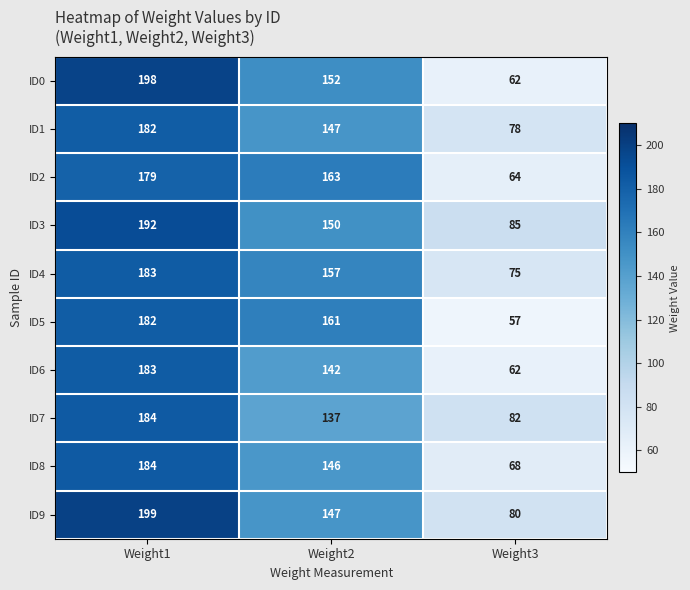

Reading left to right, transcribe all the data shown in this chart.

ID0: Weight1=198	Weight2=152	Weight3=62
ID1: Weight1=182	Weight2=147	Weight3=78
ID2: Weight1=179	Weight2=163	Weight3=64
ID3: Weight1=192	Weight2=150	Weight3=85
ID4: Weight1=183	Weight2=157	Weight3=75
ID5: Weight1=182	Weight2=161	Weight3=57
ID6: Weight1=183	Weight2=142	Weight3=62
ID7: Weight1=184	Weight2=137	Weight3=82
ID8: Weight1=184	Weight2=146	Weight3=68
ID9: Weight1=199	Weight2=147	Weight3=80